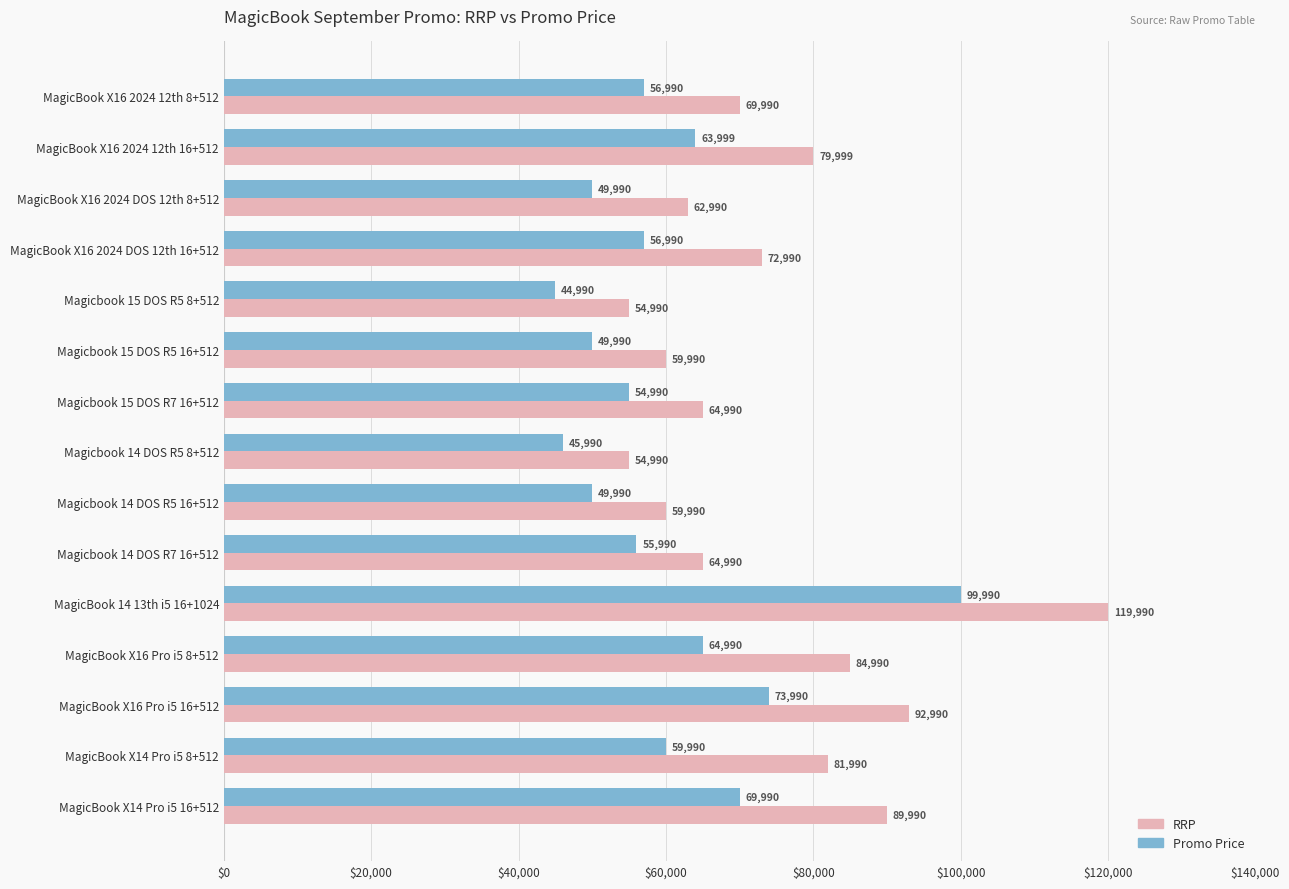

Rank the series by their maximum value, from lowest to highest.

Promo Price, RRP